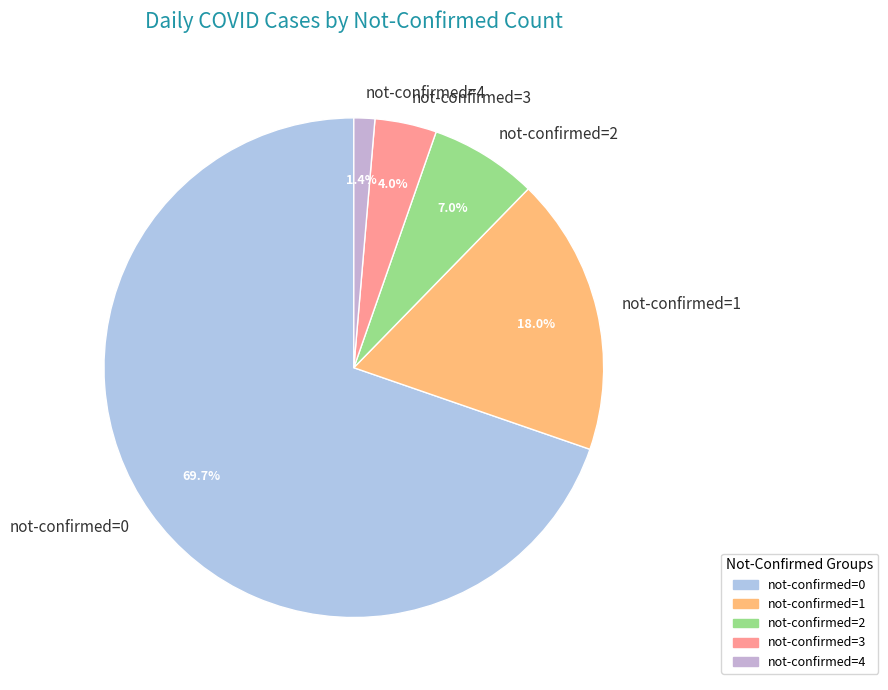

How much of the chart is everything except not-confirmed=1?

82.0%